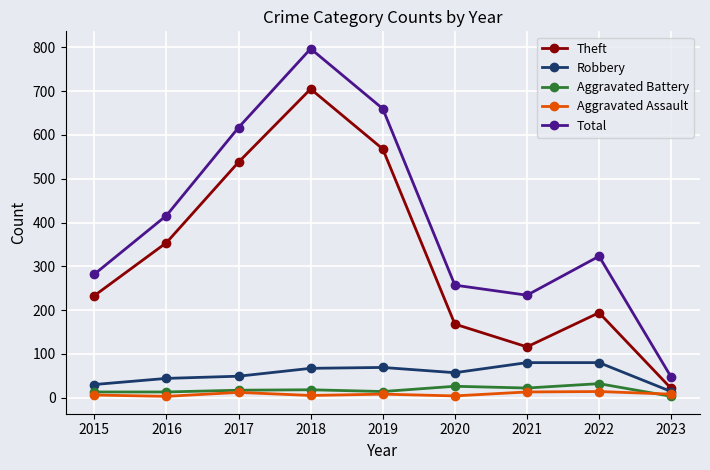

Which series has the largest range (max minus min)?

Total